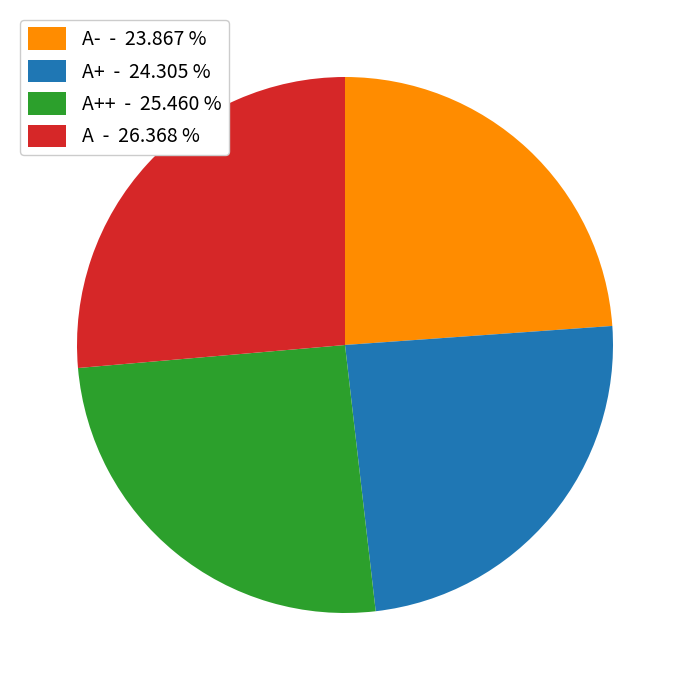

Which slice is the largest?

A - 26.368 %